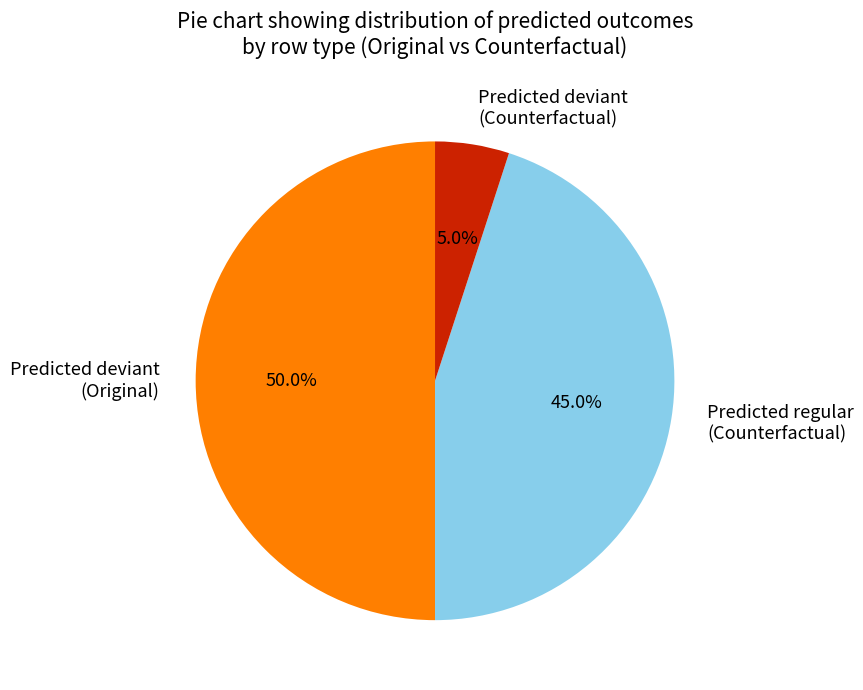

Is Predicted regular (Counterfactual) the majority of the pie?

No